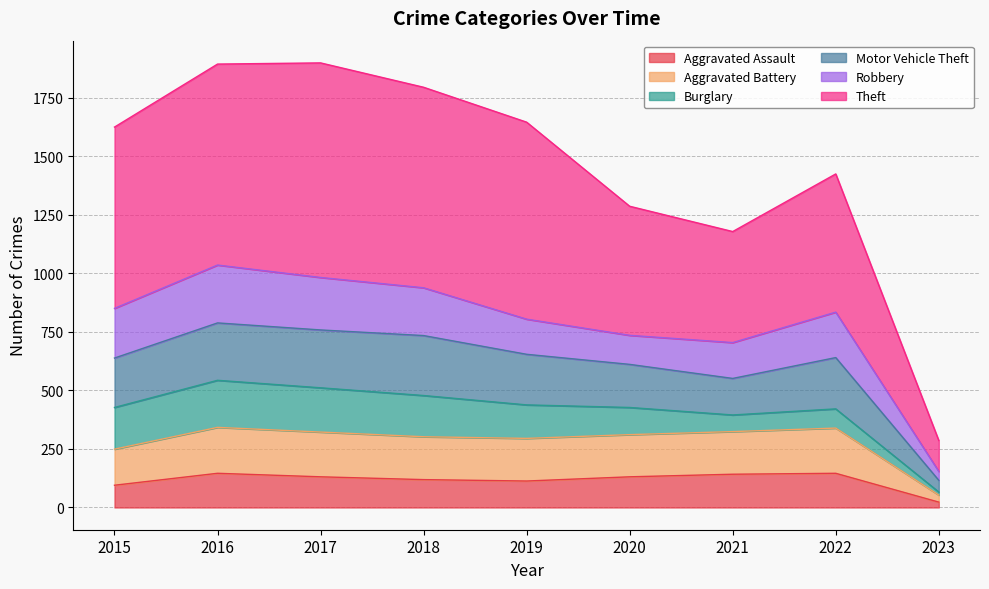

The value of Aggravated Assault at 2016 is 146. True or false?

True